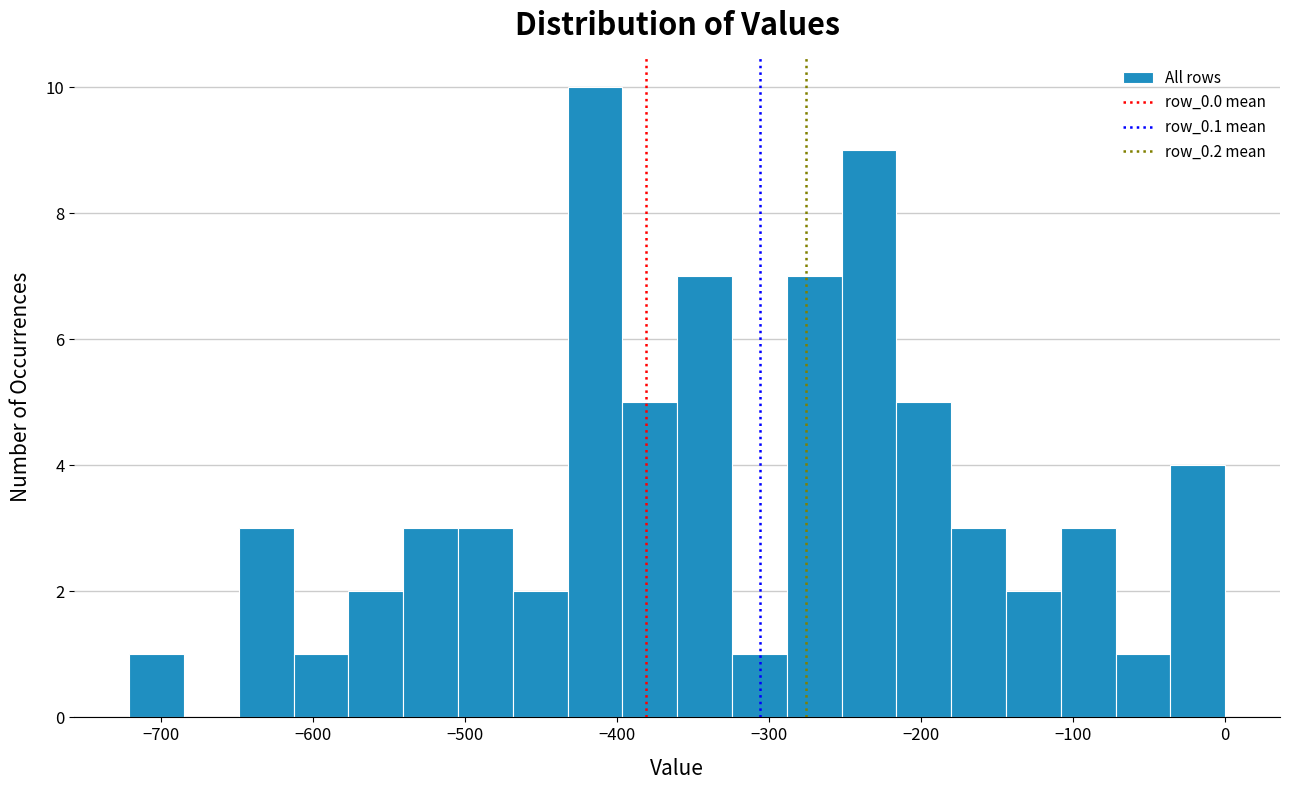

Around what value on the x-axis is the tallest bar? Give the approximate position of its centre, as read against the axis.

-410